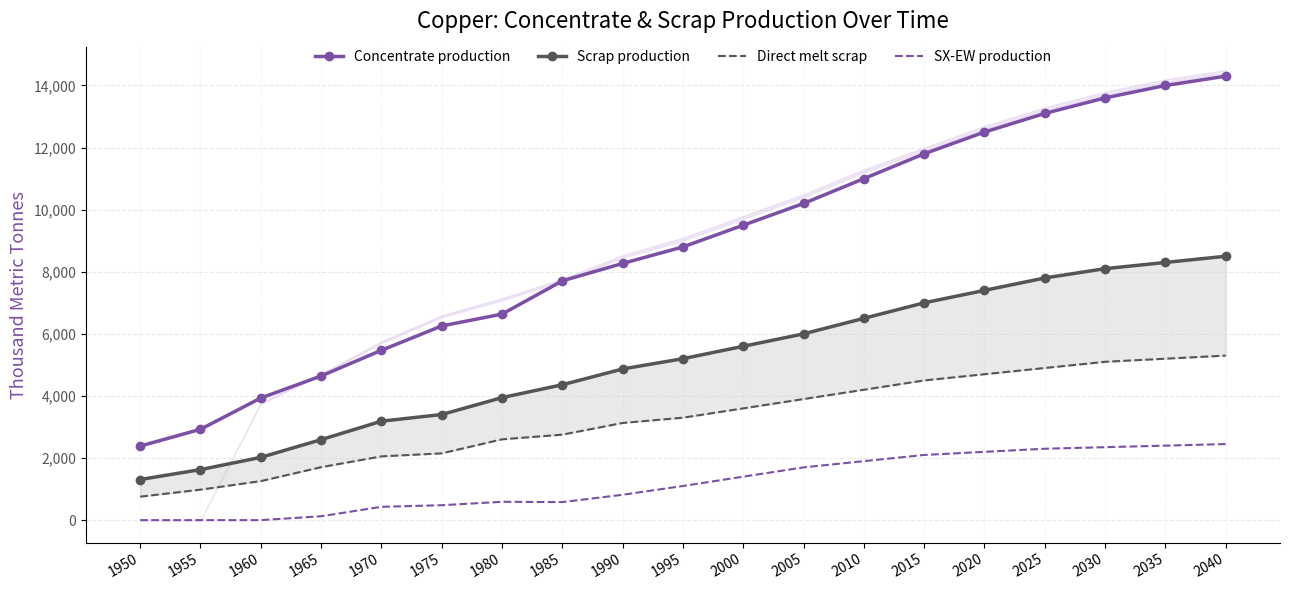

How many data points in SX-EW production are less than 1100?

9